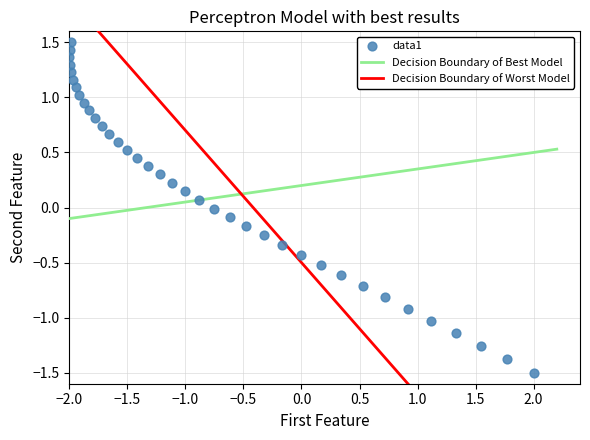

What is the range of Y values (max minus min)?

3.0